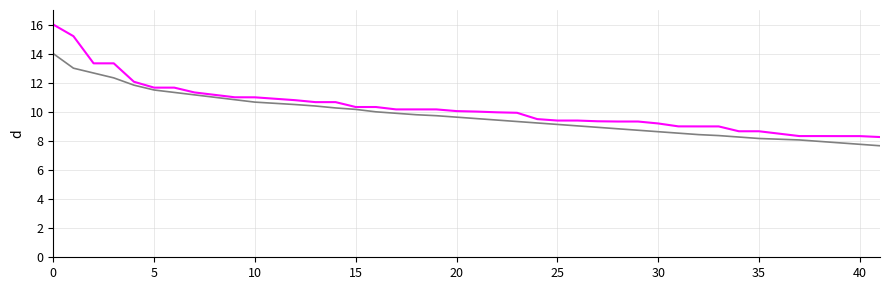

What is the minimum value shown in the chart?

7.7